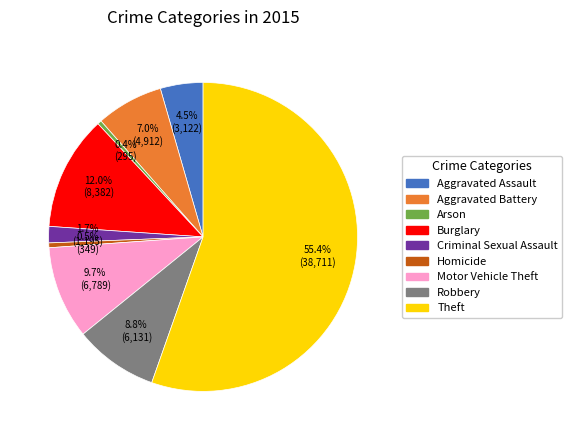

Which category accounts for the majority?

Theft